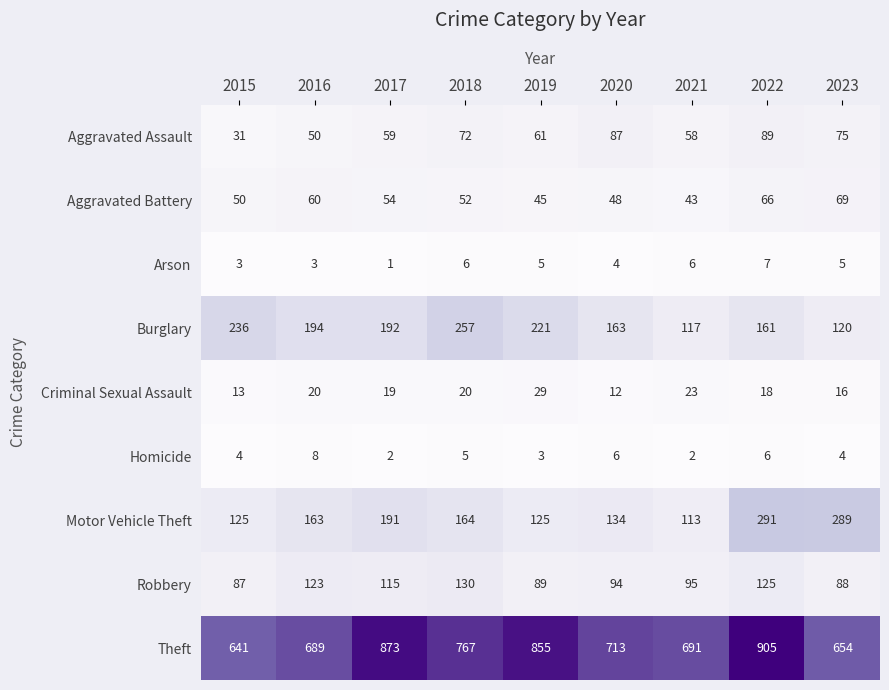

What is the approximate value of Robbery at 2020?

94